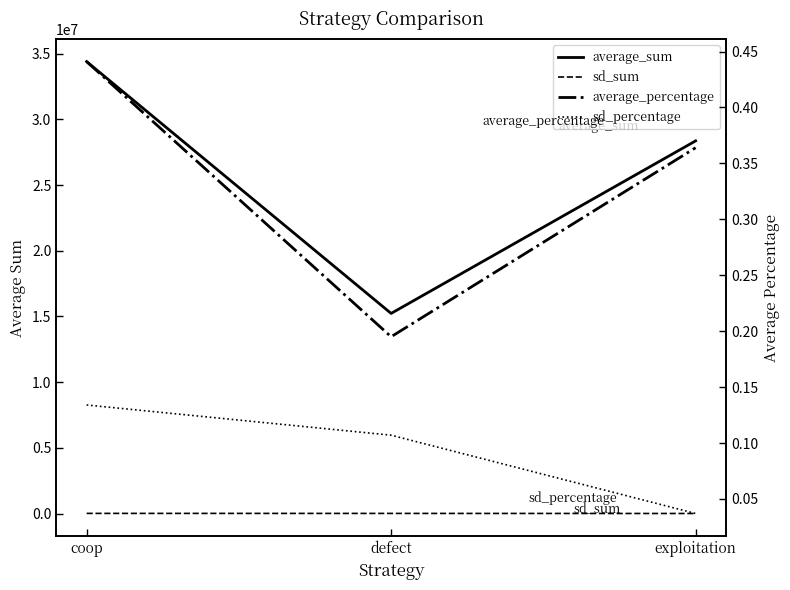

The value of sd_percentage at exploitation is 0.0. True or false?

False